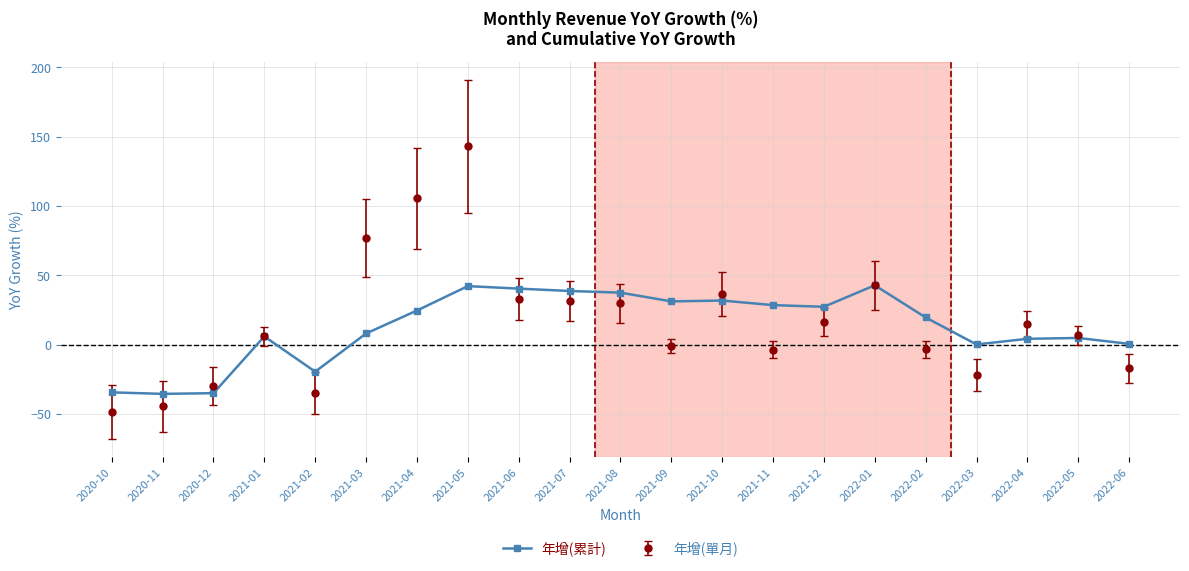

Which series changed the most between 2021-10 and 2022-03?

年增(單月)